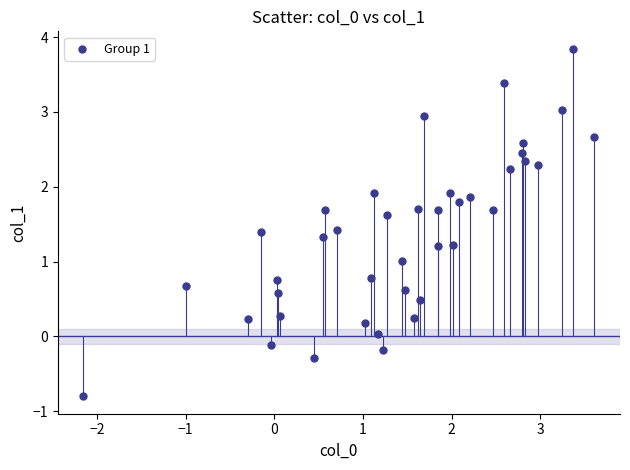

What is the range of Y values (max minus min)?

4.6